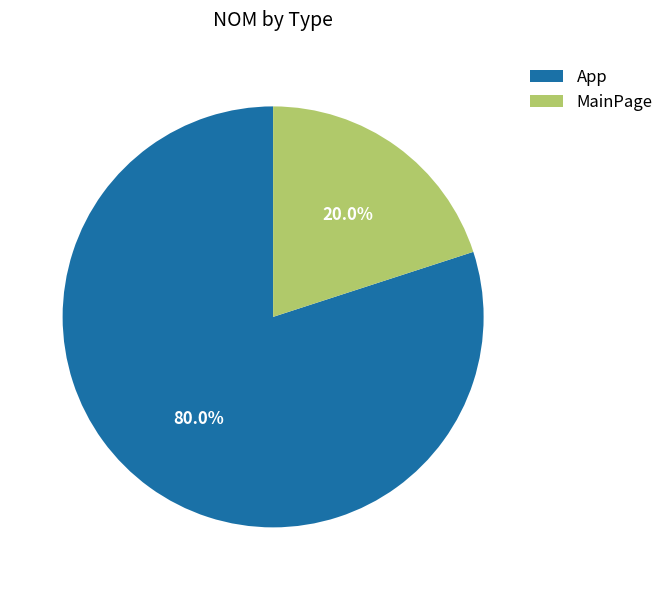

Does MainPage account for over 50% of the chart?

No